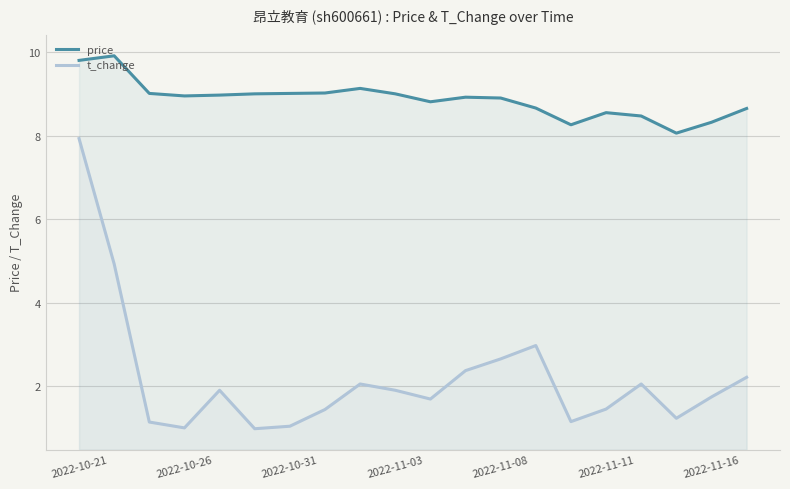

Is it true that price equals 8.1 at 17?

True